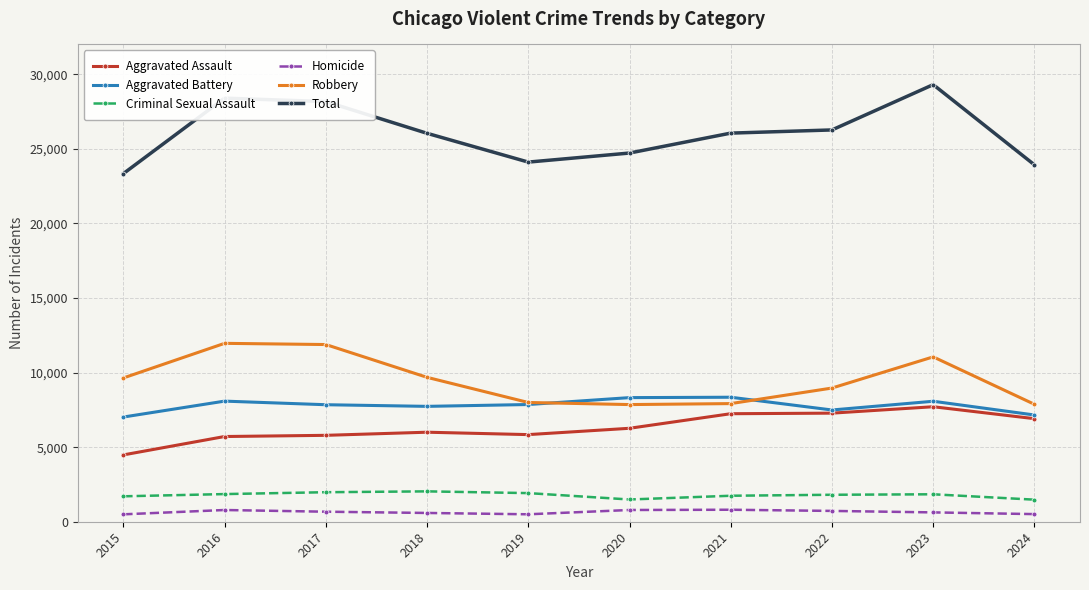

The value of Homicide at 2018 is 588. True or false?

True